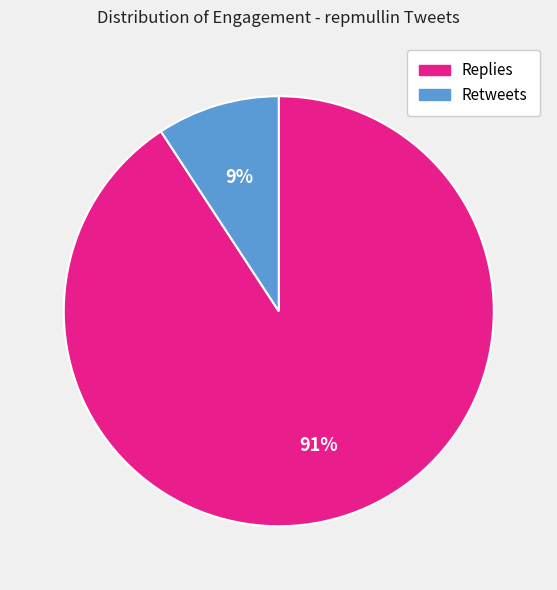

To the nearest percent, what is the difference between the largest and smallest slice percentages?

82%